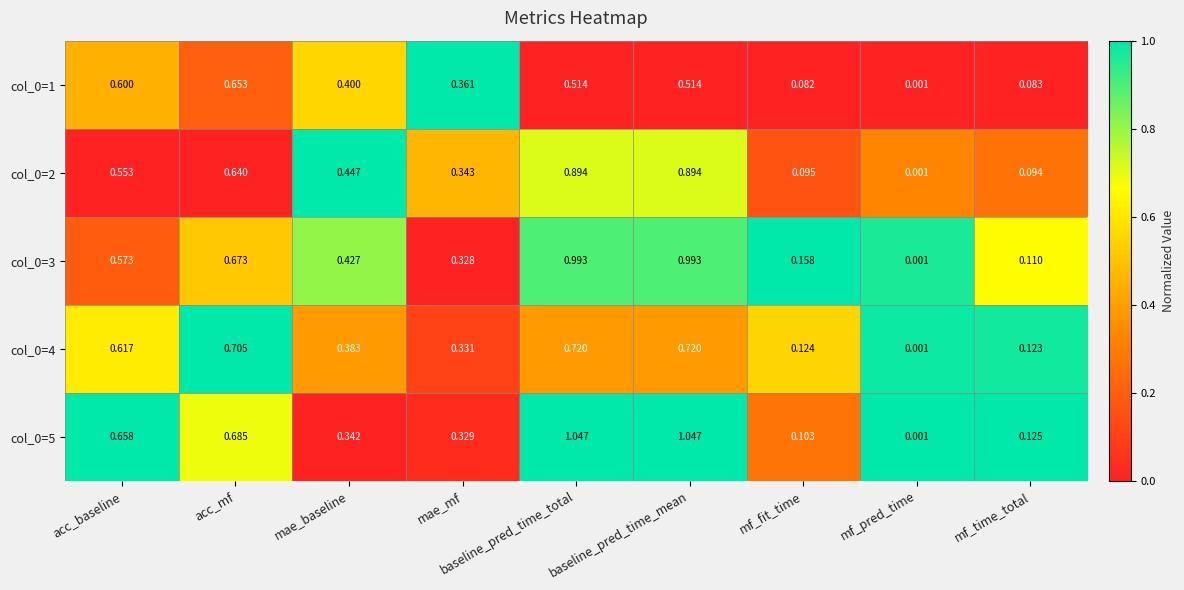

Is the value of col_0=3 at mf_time_total greater than the value of col_0=5 at mae_mf?

No